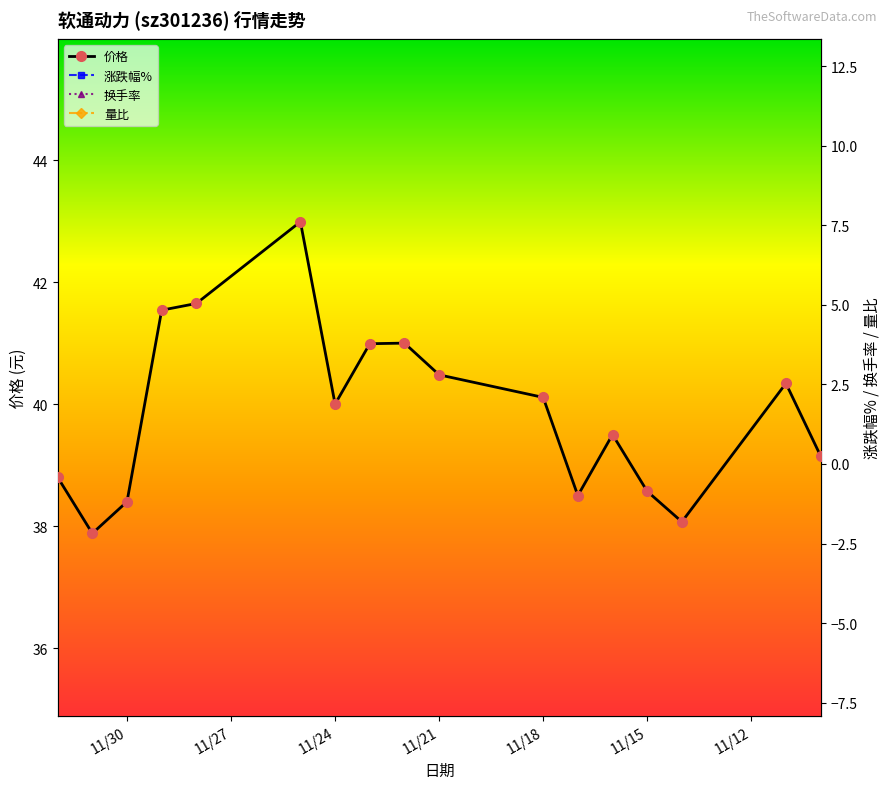

Rank the series at 11/27 from highest to lowest value.

价格, 换手率, 涨跌幅%, 量比